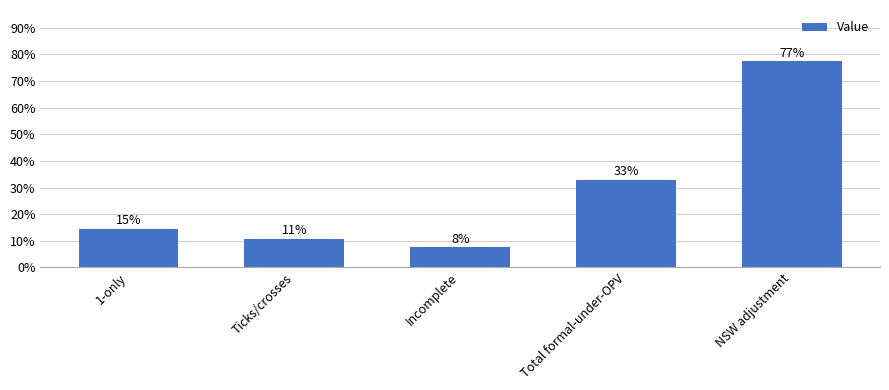

True or false: the data shows 0.5 at Total formal-under-OPV.

False